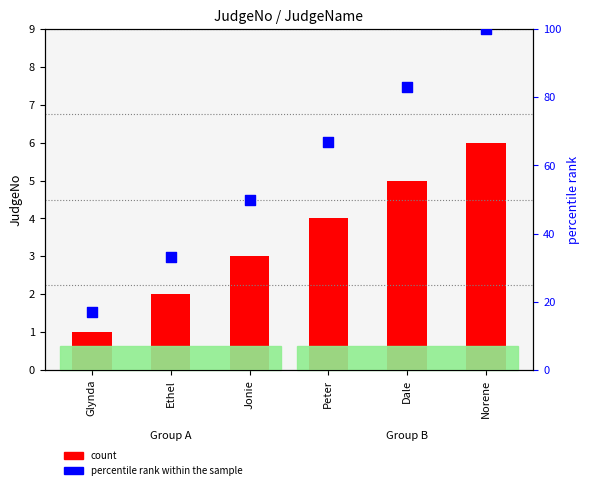

At how many categories does at least one series exceed 51?

3